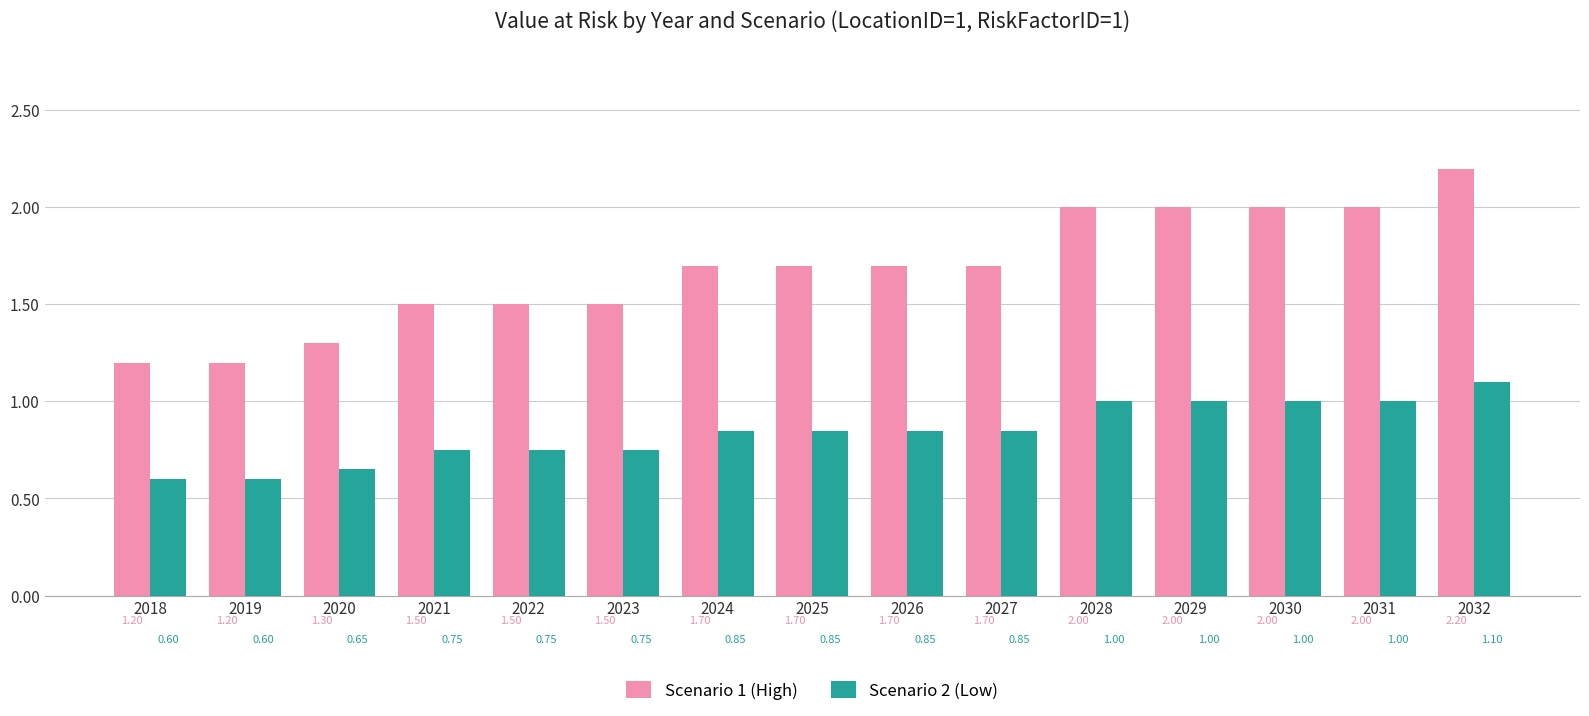

At how many categories does at least one series exceed 1?

15